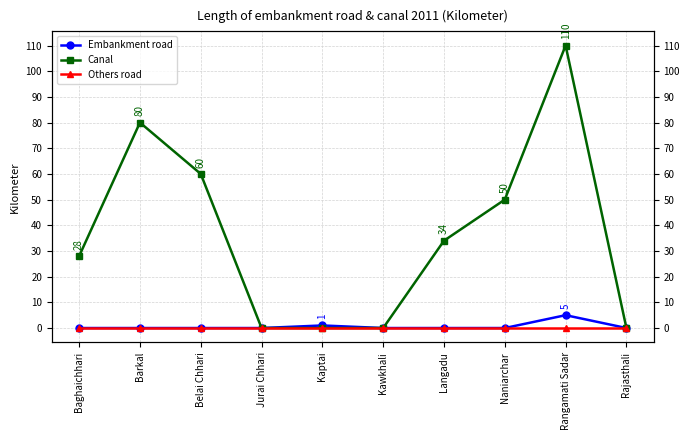

Which category has the lowest value in the Others road series?

Baghaichhari